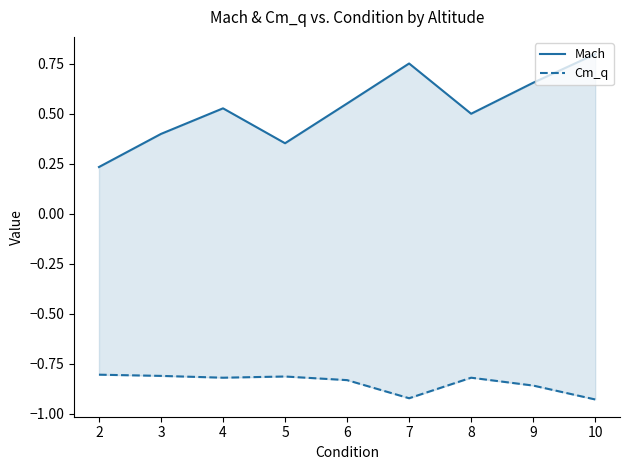

True or false: Mach and Cm_q cross at least once.

False